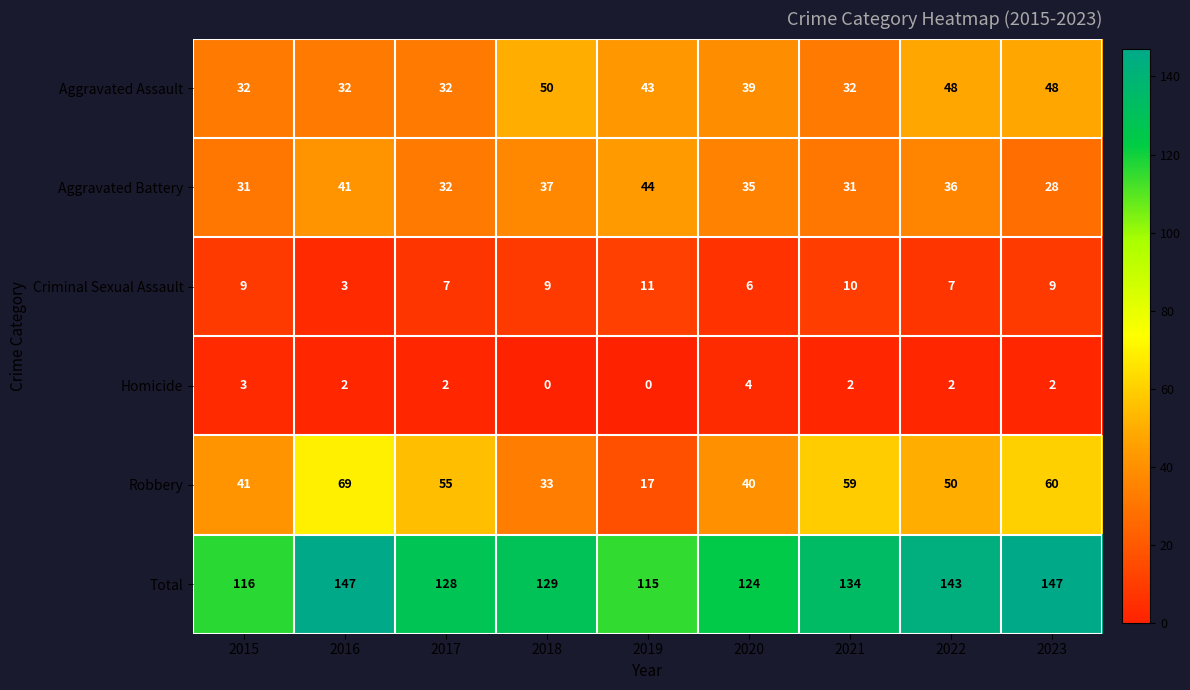

At which label does Robbery first exceed 50?

2016